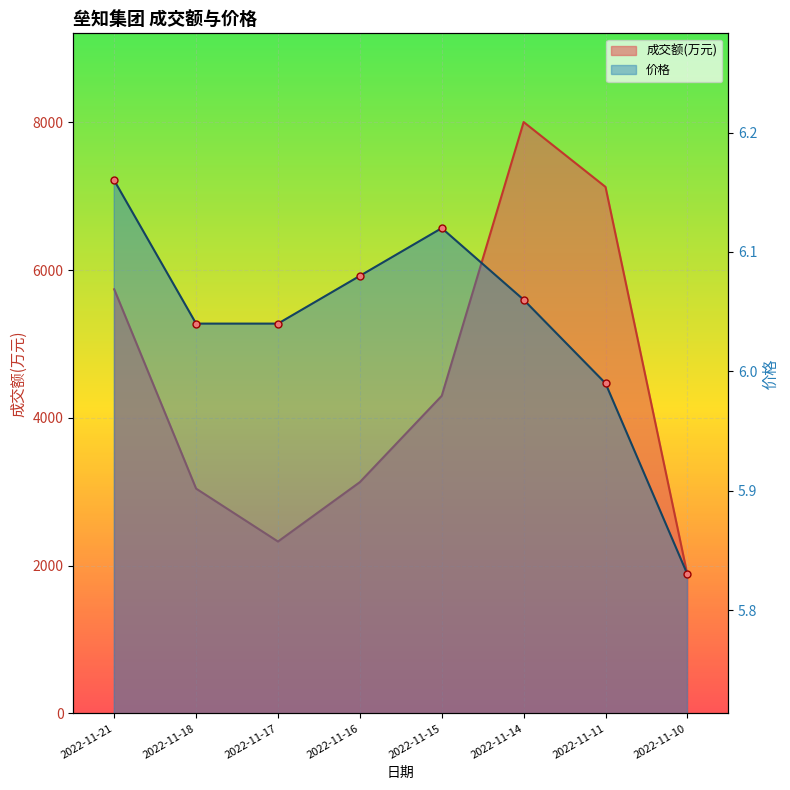

How many lines are shown in the chart?

2